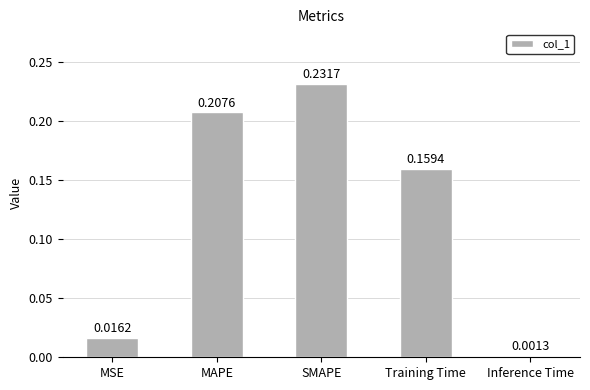

What is the change in value from MSE to MAPE?

+0.2